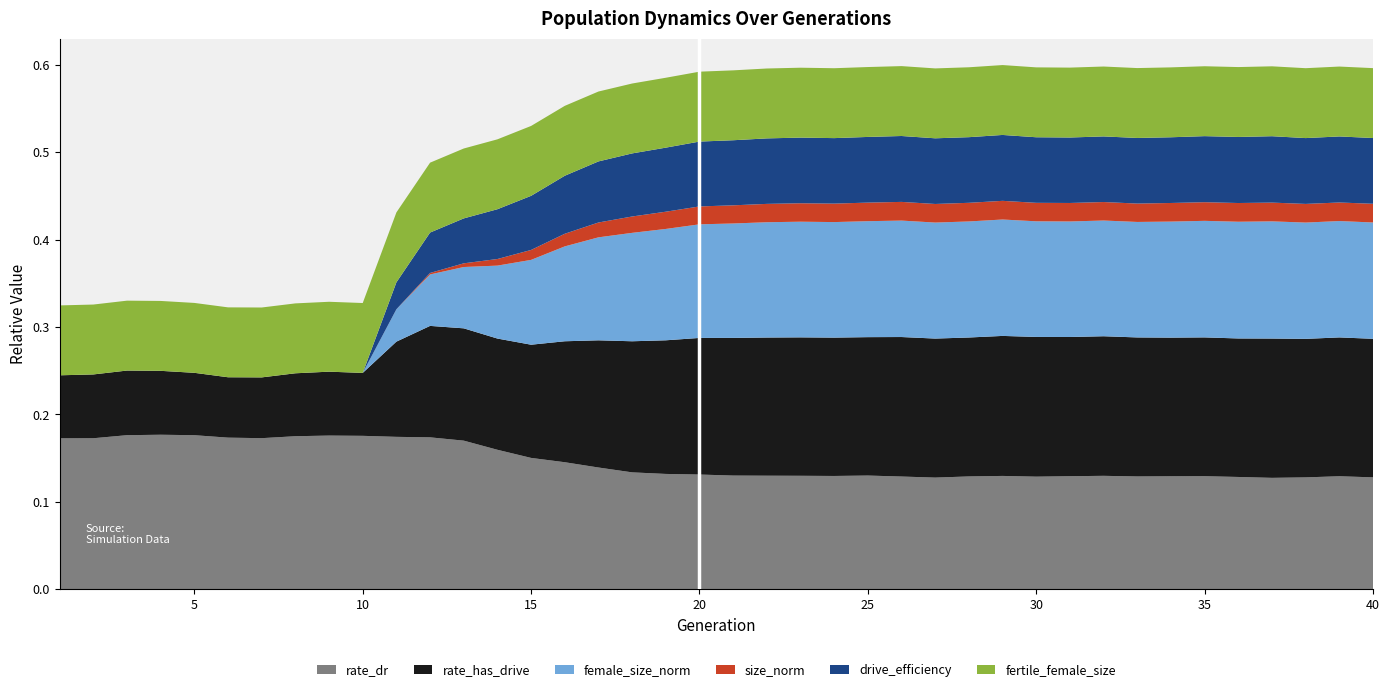

The value of rate_dr at 40 is 0.2. True or false?

False